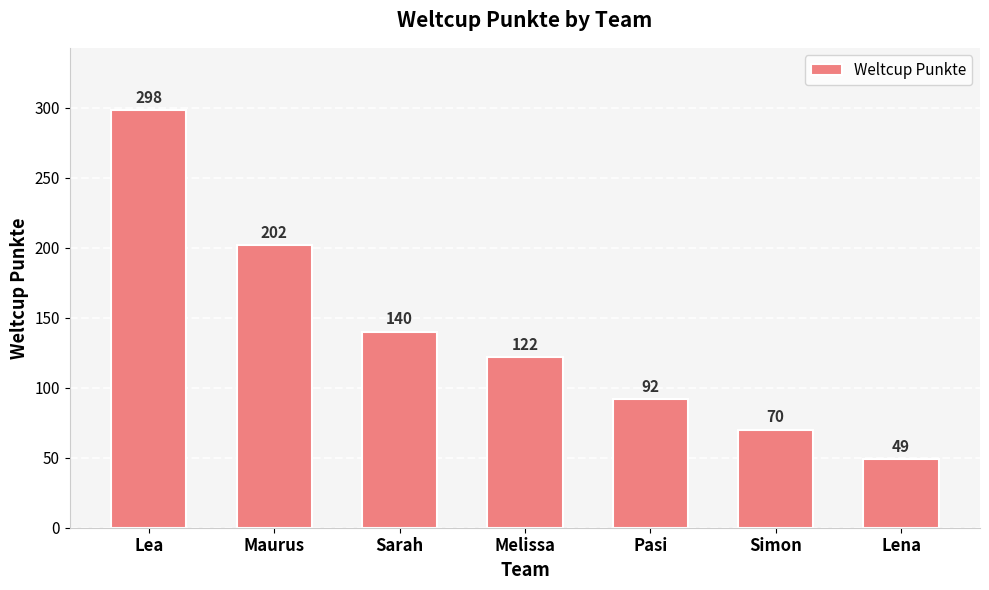

List the labels in order of value, smallest first.

Lena, Simon, Pasi, Melissa, Sarah, Maurus, Lea